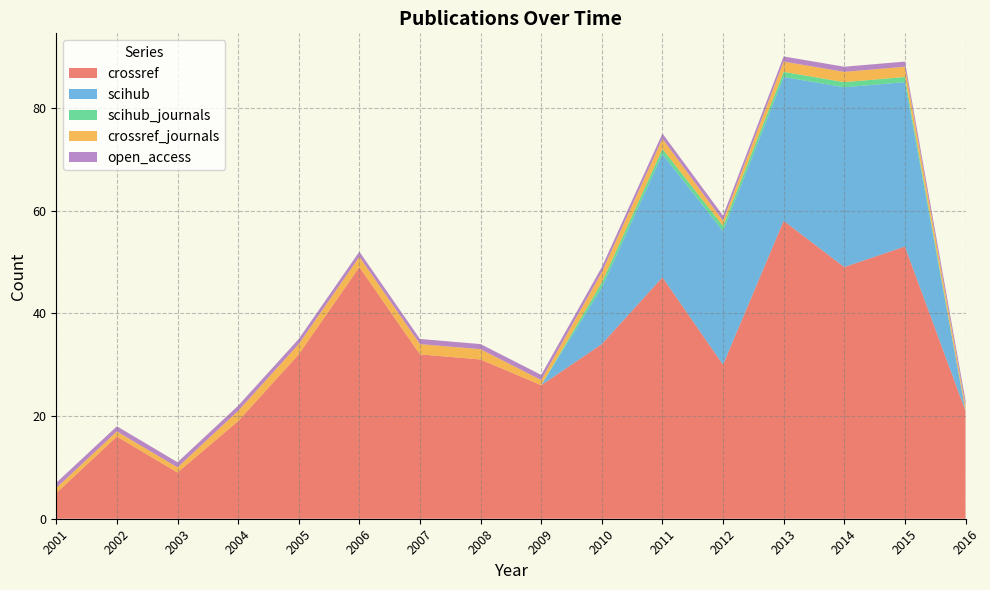

Reading left to right, what are all the values shown in this chart?

crossref: 2001=5	2002=16	2003=9	2004=19	2005=32	2006=49	2007=32	2008=31	2009=26	2010=34	2011=47	2012=30	2013=58	2014=49	2015=53	2016=21
scihub: 2001=0	2002=0	2003=0	2004=0	2005=0	2006=0	2007=0	2008=0	2009=0	2010=11	2011=24	2012=26	2013=28	2014=35	2015=32	2016=0
scihub_journals: 2001=0	2002=0	2003=0	2004=0	2005=0	2006=0	2007=0	2008=0	2009=0	2010=1	2011=1	2012=1	2013=1	2014=1	2015=1	2016=0
crossref_journals: 2001=1	2002=1	2003=1	2004=2	2005=2	2006=2	2007=2	2008=2	2009=1	2010=2	2011=2	2012=1	2013=2	2014=2	2015=2	2016=1
open_access: 2001=1	2002=1	2003=1	2004=1	2005=1	2006=1	2007=1	2008=1	2009=1	2010=1	2011=1	2012=1	2013=1	2014=1	2015=1	2016=1